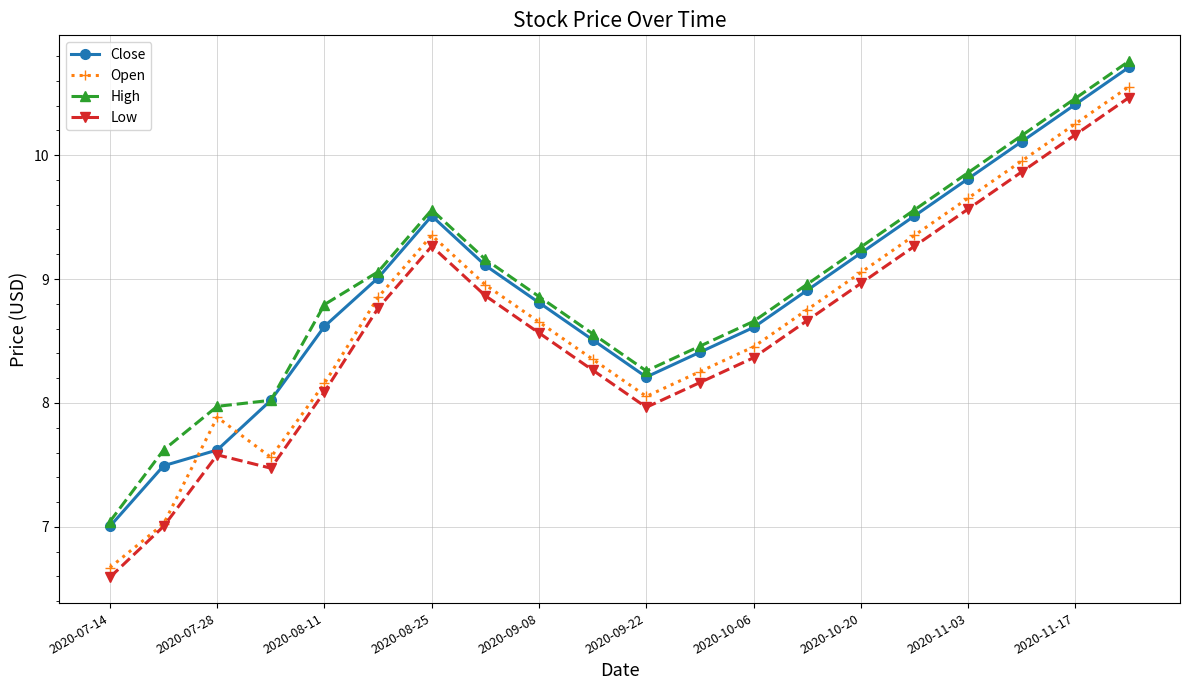

Rank the series by their average value, from lowest to highest.

Low, Open, Close, High